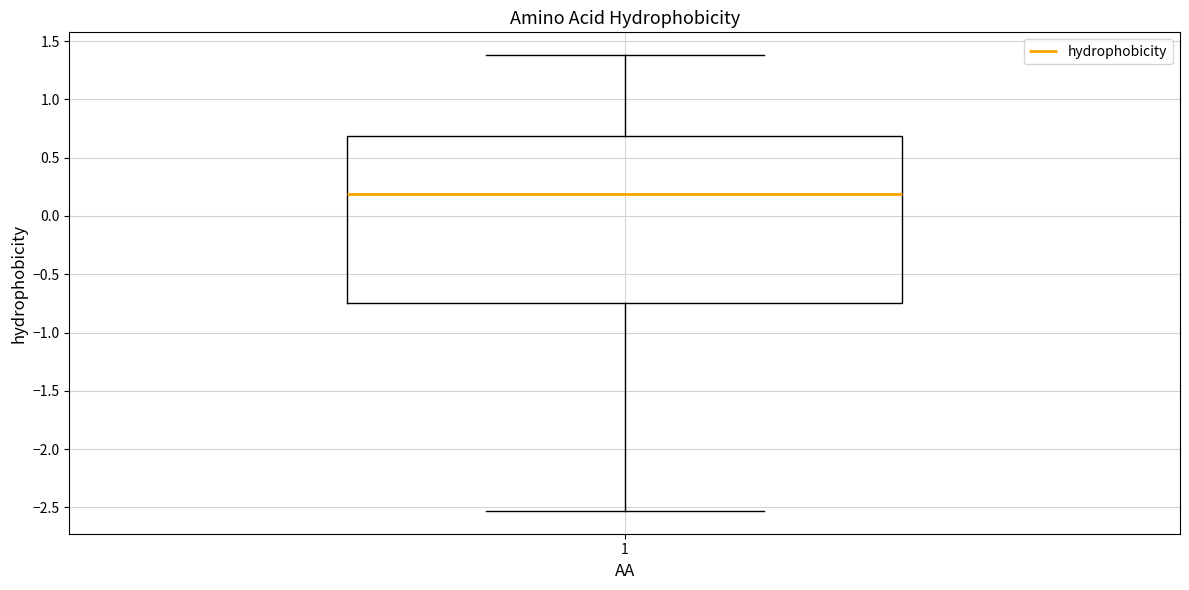

Read this box plot against the y-axis: the position of the median line, the range covered by the box, and the ends of both whiskers. The values are not printed on the chart, so give them approximately, as read against the axis.

median 0.20, box -0.75 to 0.70, whiskers -2.55 to 1.40